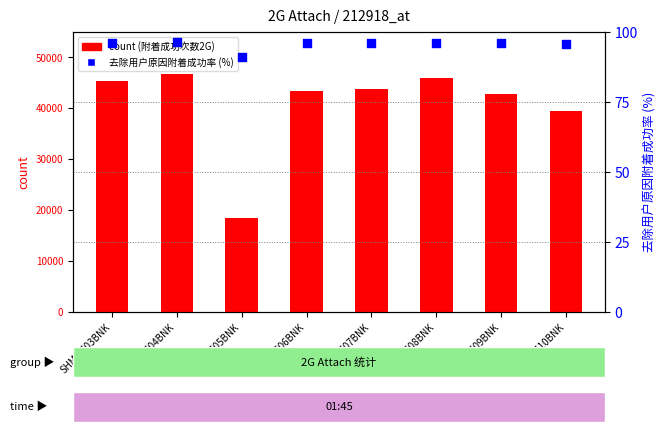

Is the value of 去除用户原因附着成功率 at SHMME04BNK greater than the value of count (附着成功次数2G) at SHMME03BNK?

No